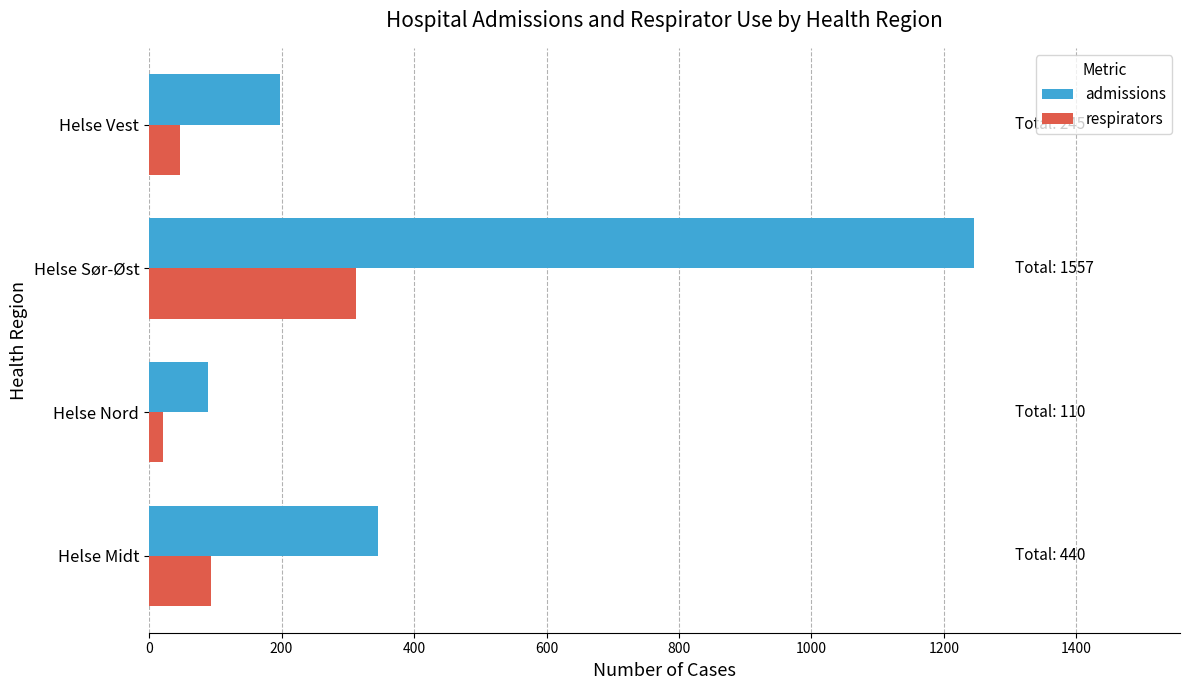

The admissions series shows 2232 at Helse Sør-Øst. True or false?

False